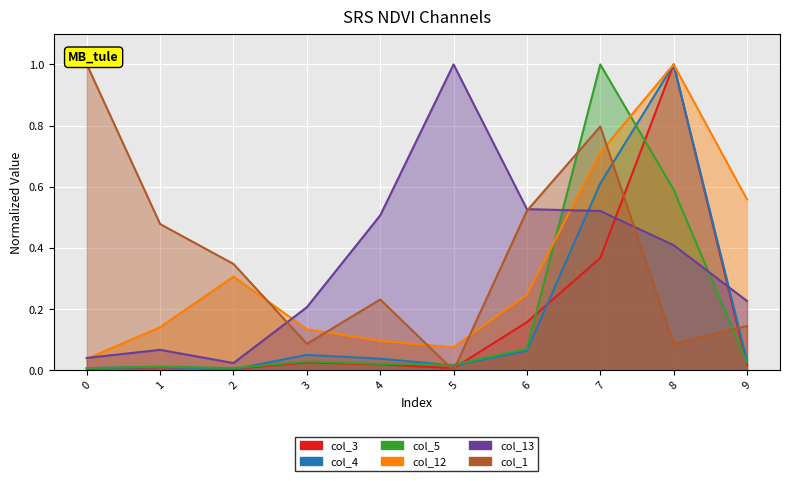

At which category is the sum across all series the highest?

8